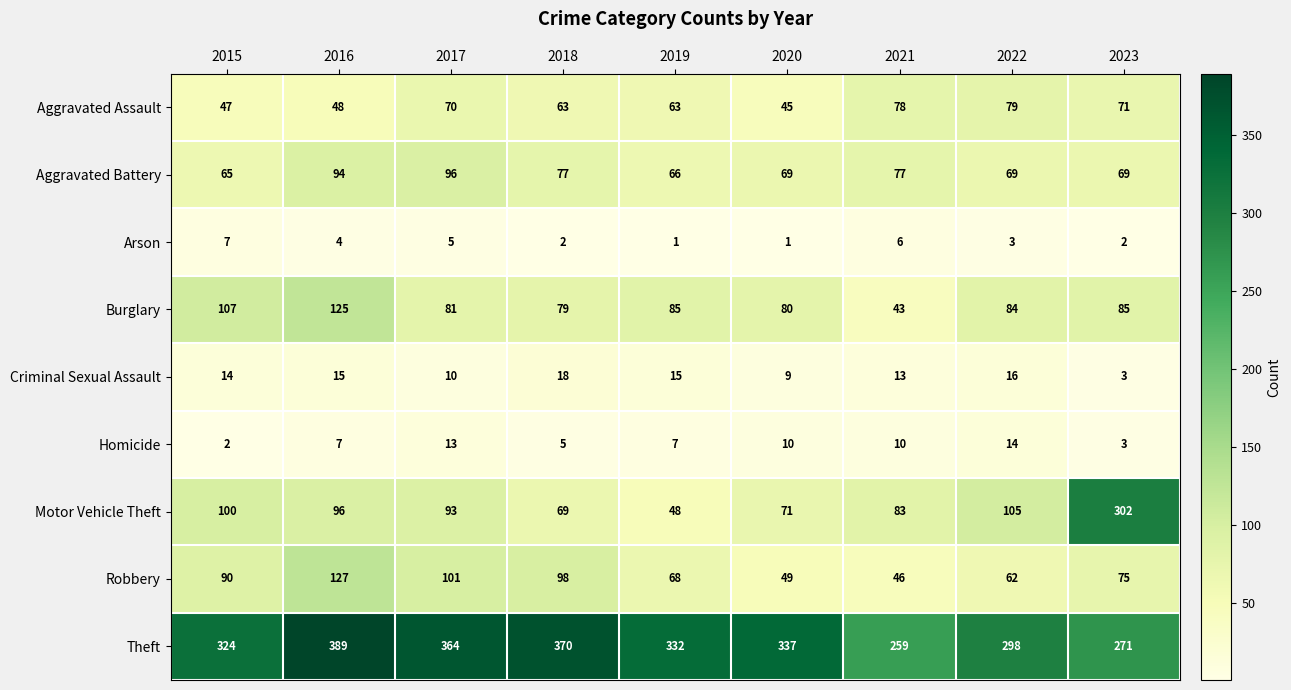

What is the total value across all series at 2020?

671